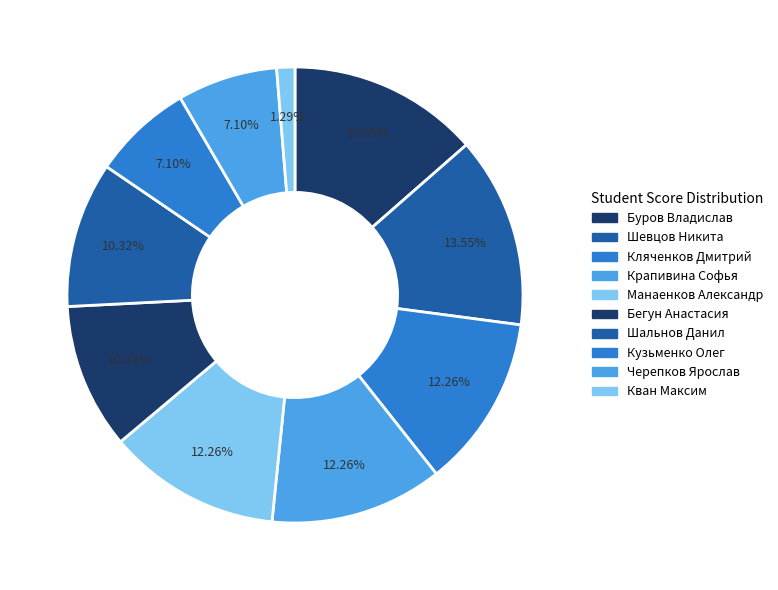

How many slices are in this pie chart?

10